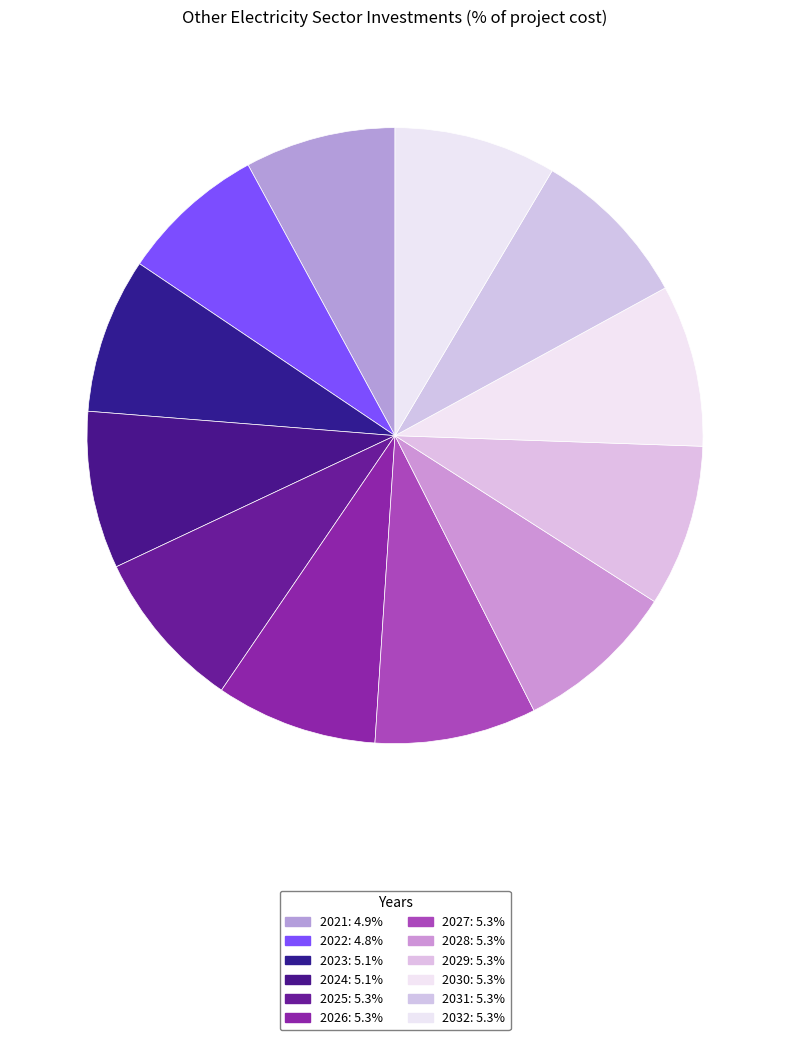

Rank the categories by value from highest to lowest.

2032, 2031, 2030, 2029, 2028, 2027, 2026, 2025, 2024, 2023, 2021, 2022